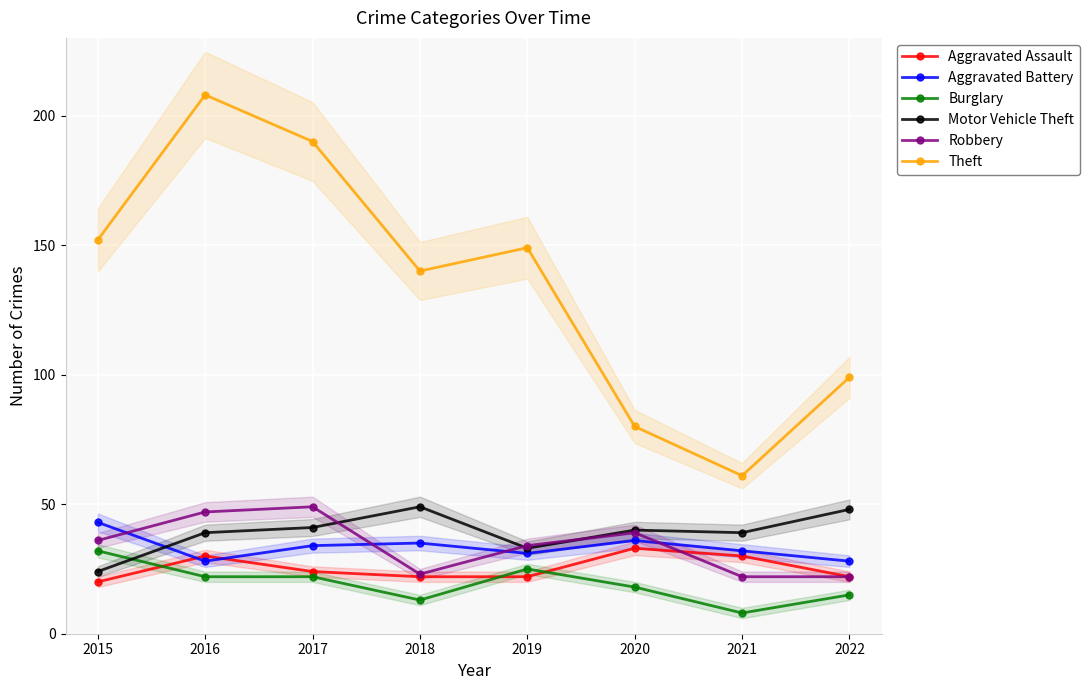

How many values in the Robbery series are below 36?

4